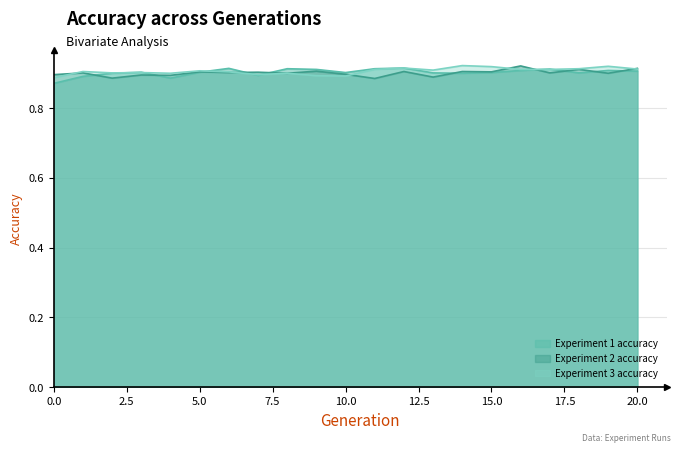

What is the total value across all series at 10?

2.7